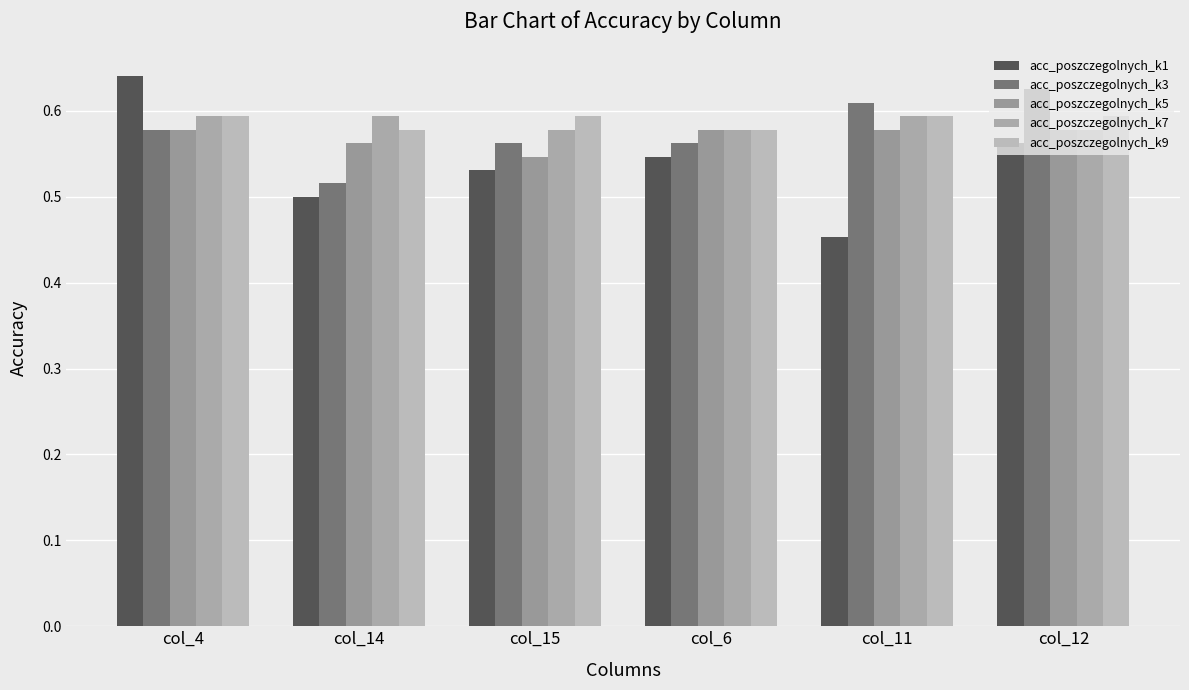

Are the bars grouped side by side (vs. stacked)?

Yes